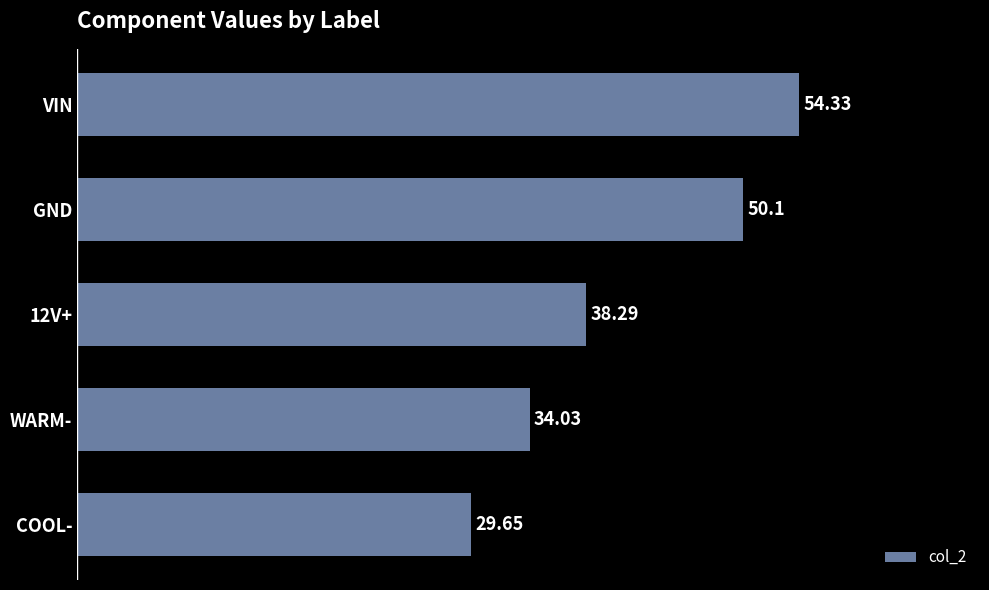

What is the difference between the maximum and minimum values?

24.7